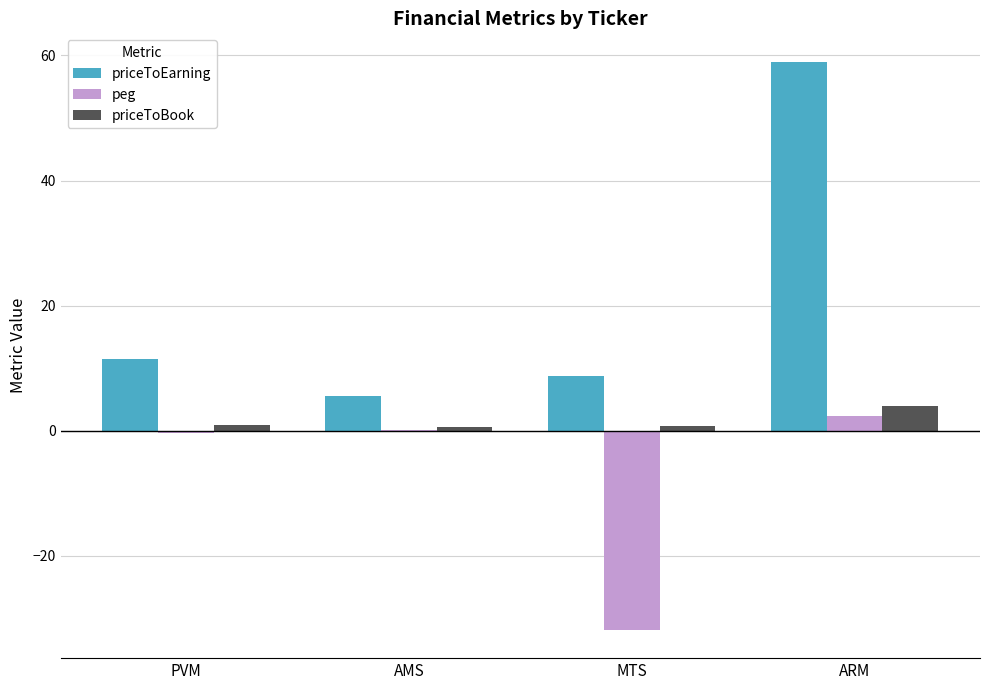

Between AMS and MTS, which series saw the biggest shift?

peg